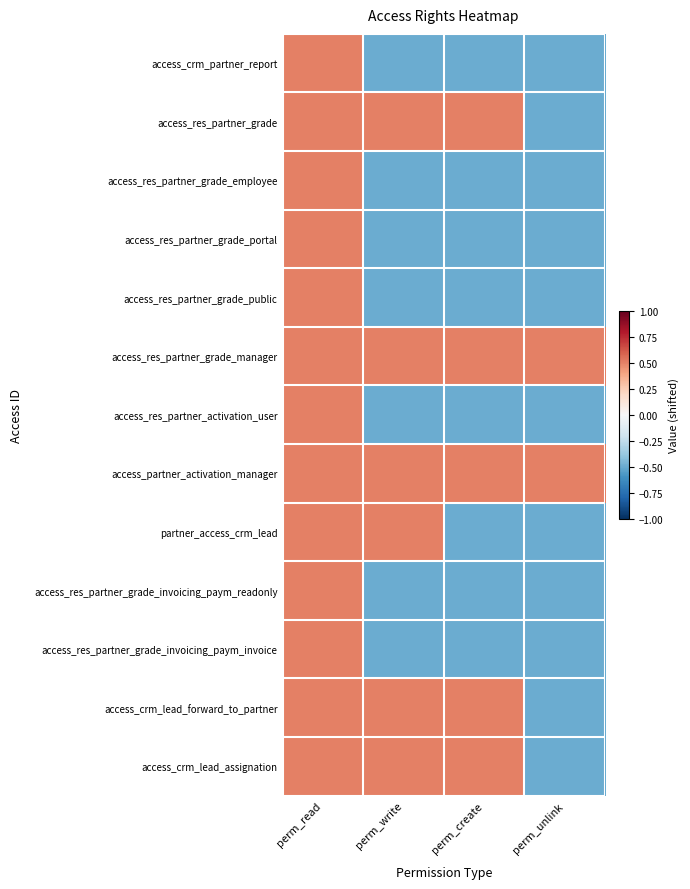

List the series in order of their peak value, highest first.

access_crm_partner_report, access_res_partner_grade, access_res_partner_grade_employee, access_res_partner_grade_portal, access_res_partner_grade_public, access_res_partner_grade_manager, access_res_partner_activation_user, access_partner_activation_manager, partner_access_crm_lead, access_res_partner_grade_invoicing_paym_readonly, access_res_partner_grade_invoicing_paym_invoice, access_crm_lead_forward_to_partner, access_crm_lead_assignation